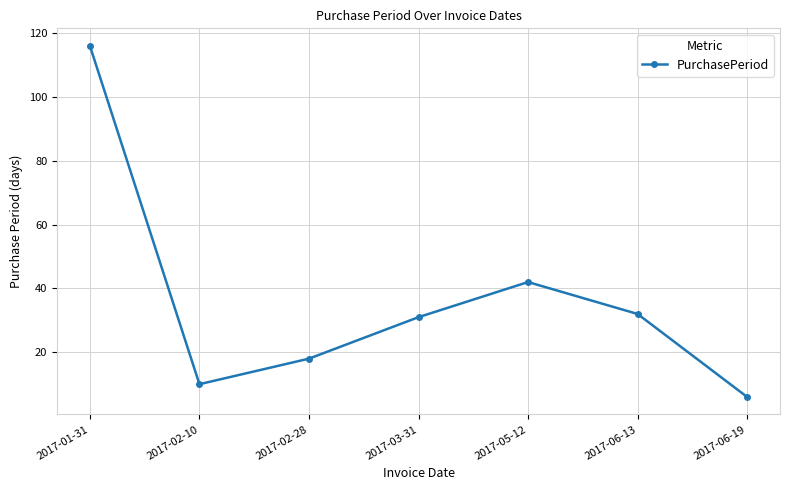

Reading right to left, what are all the values shown in this chart?

6	32	42	31	18	10	116